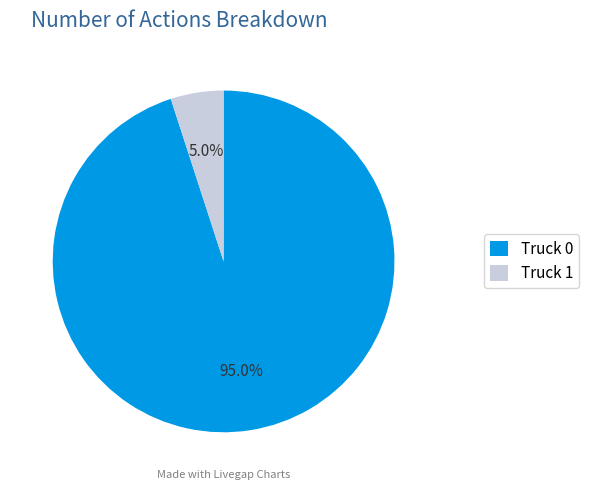

Rank the categories by value from highest to lowest.

Truck 0, Truck 1